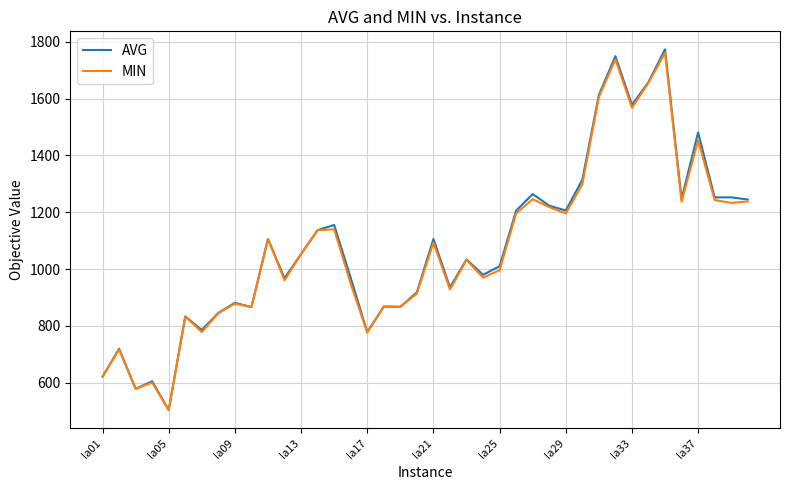

What is the sum of all AVG values?

43185.6